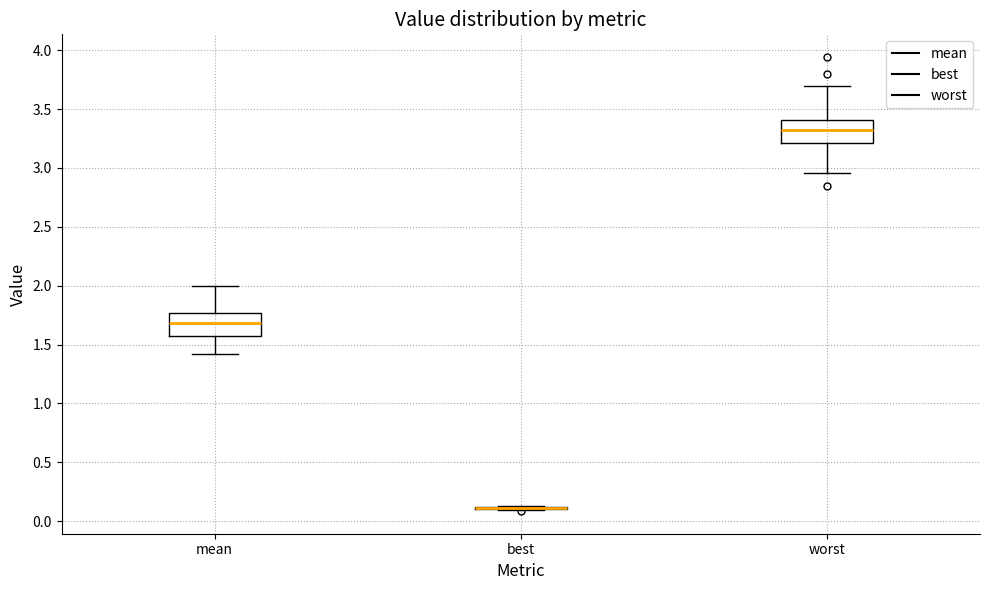

Reading left to right, read every box against the y-axis: the position of its median line, the range the box covers, and the ends of its whiskers. The values are not printed on the chart, so give them approximately, as read against the axis.

mean: median 1.70, box 1.60 to 1.75, whiskers 1.40 to 2.00
best: box collapsed to a line at 0.10, whiskers 0.10 to 0.15
worst: median 3.30, box 3.20 to 3.40, whiskers 2.95 to 3.70